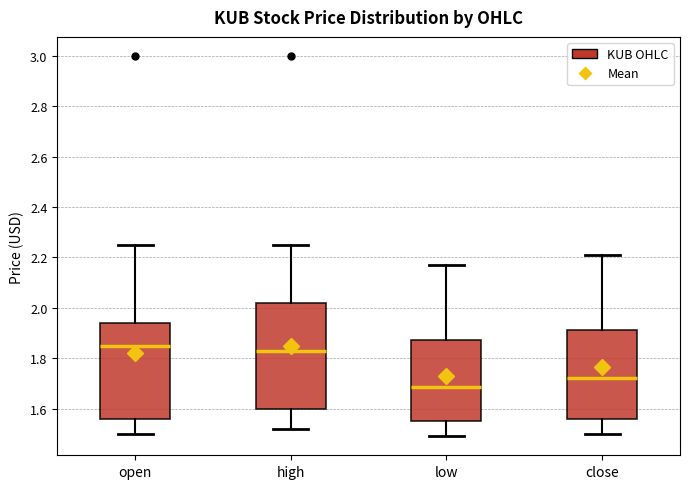

Reading left to right, transcribe this box plot: for each box, give where its median line is, the range the box spans, and where its two whiskers end, as read against the y-axis. The values are not printed on the chart, so give them approximately, as read against the axis.

open: median 1.86, box 1.56 to 1.94, whiskers 1.50 to 2.26
high: median 1.84, box 1.60 to 2.02, whiskers 1.52 to 2.26
low: median 1.68, box 1.56 to 1.88, whiskers 1.50 to 2.18
close: median 1.72, box 1.56 to 1.92, whiskers 1.50 to 2.22